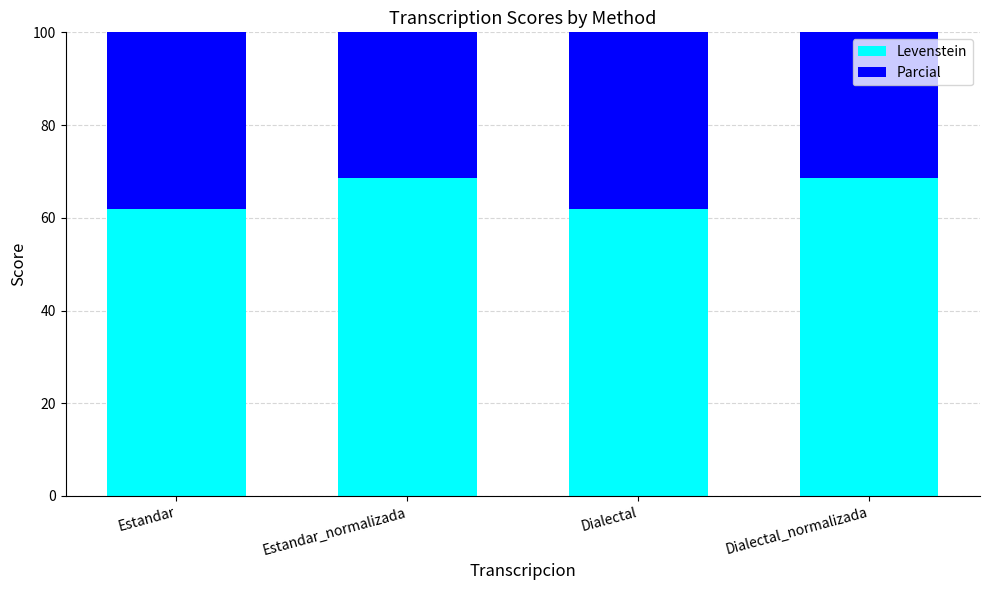

How many series are shown in this chart?

2